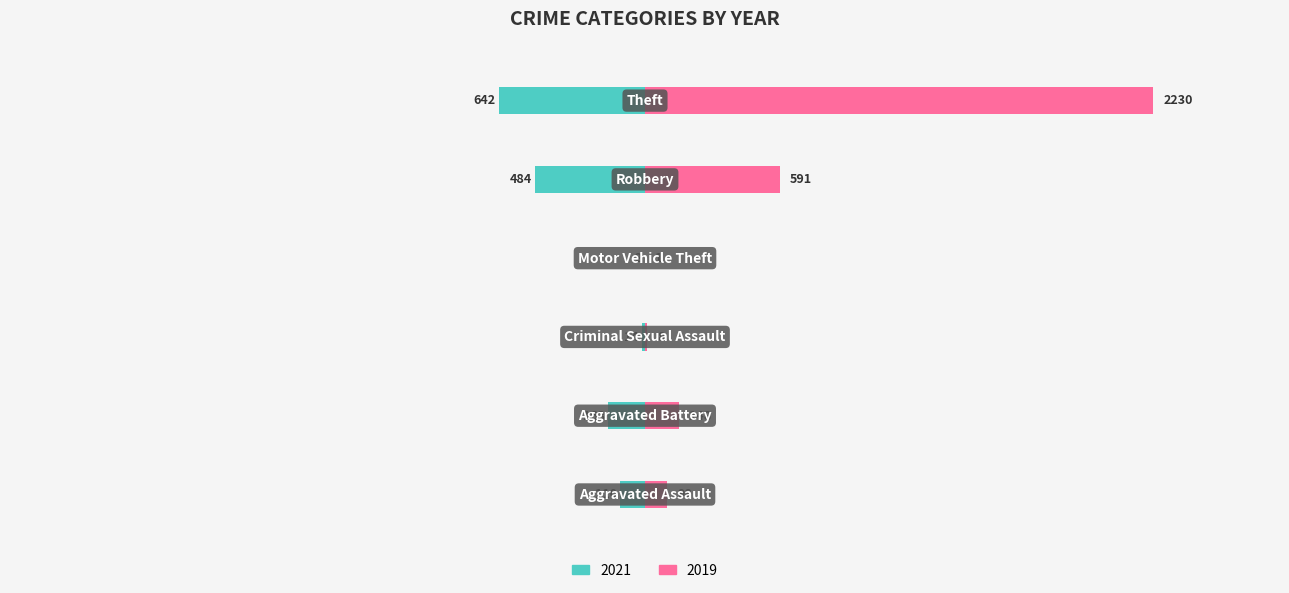

Which series has the largest total across all categories?

2019